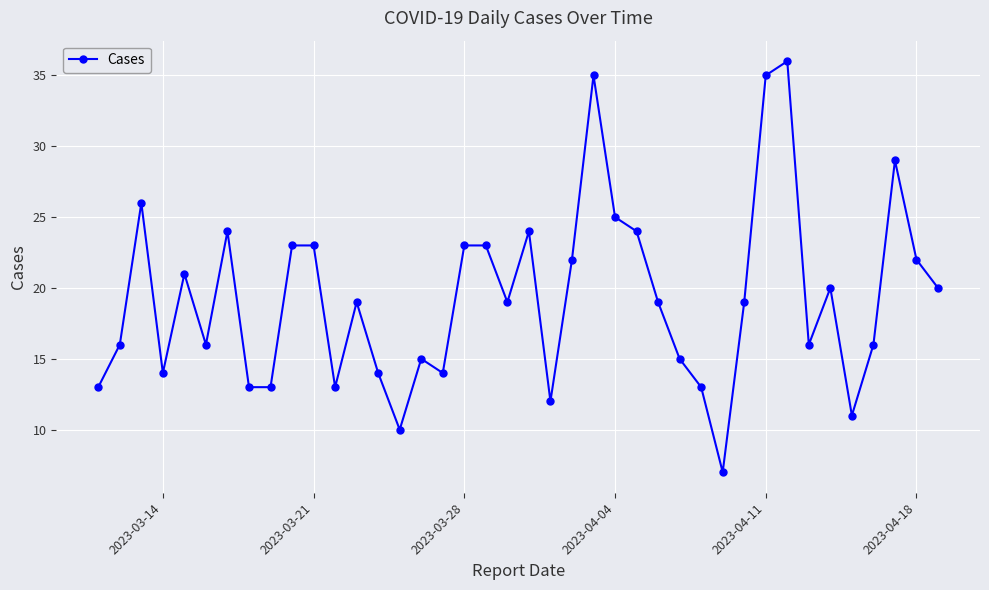

What is the value of the 5th point from the left?

21